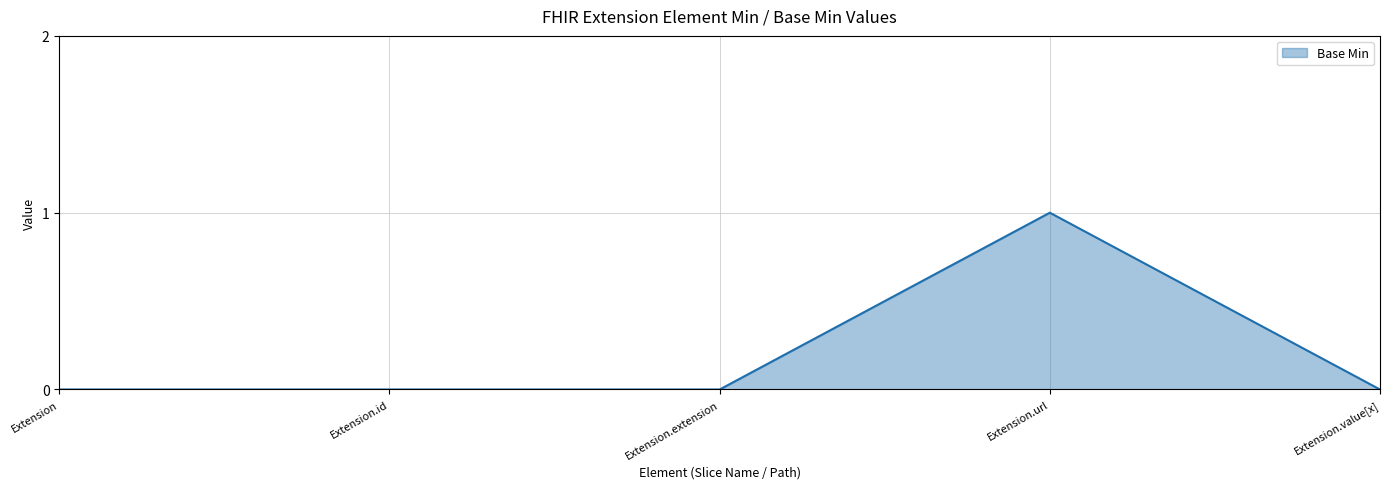

Which label corresponds to the largest value in the chart?

Extension.url